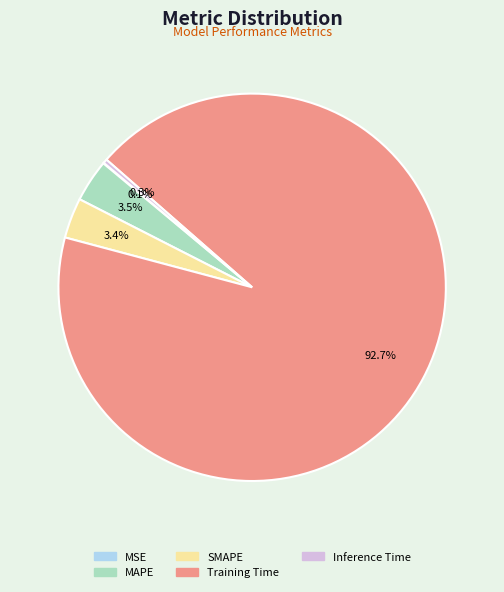

Which slice is the largest?

Training Time